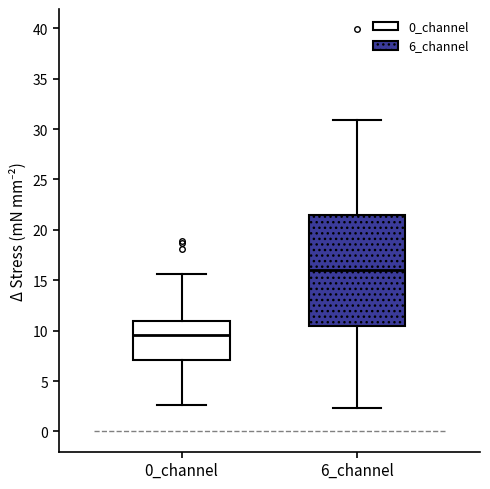

Which box is the tallest, from its lower edge to its upper edge?

6_channel